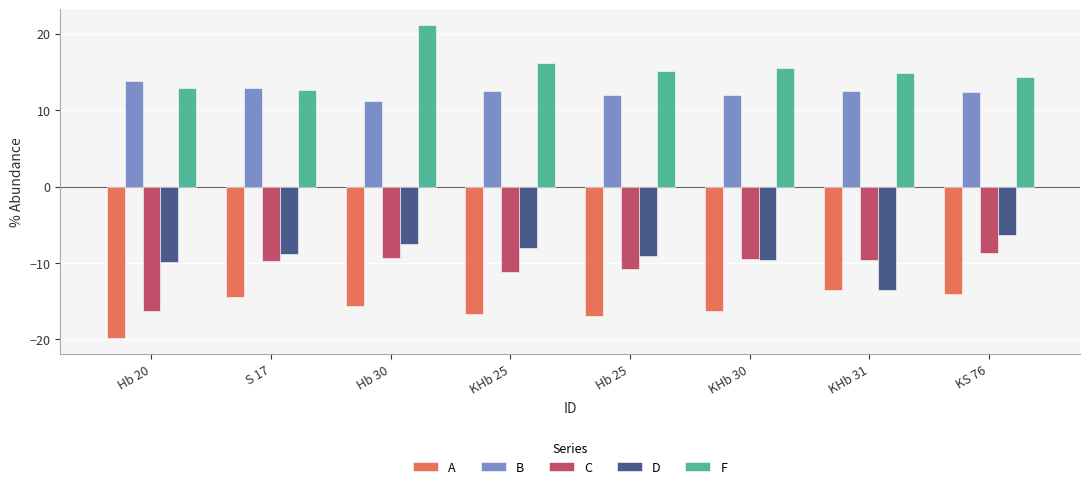

What is the label of the 2nd bar from the right?

KHb 31